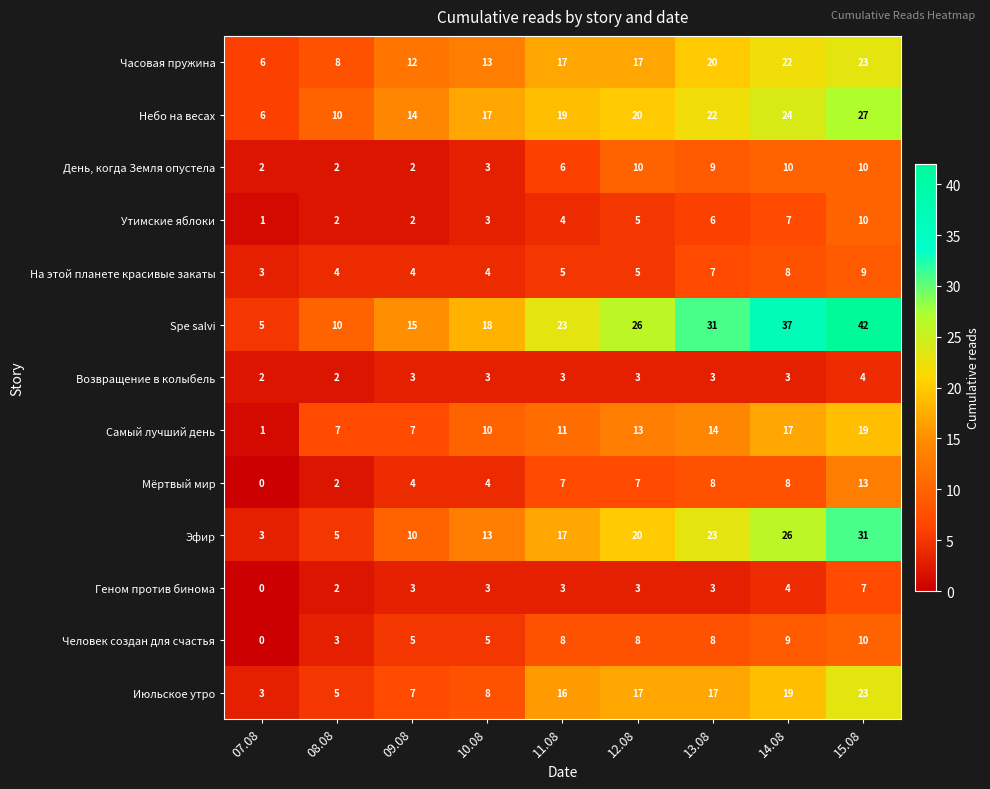

True or false: Небо на весах has a value of 4 at 07.08.

False